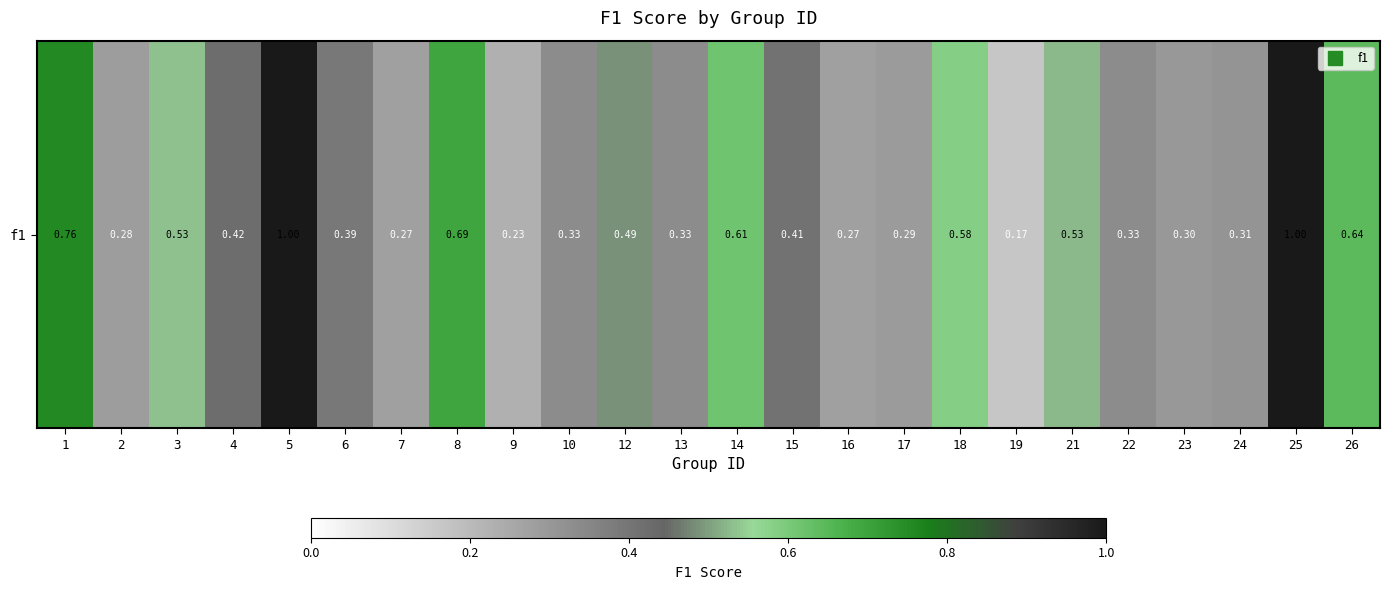

Which has a higher value, 1 or 10?

1